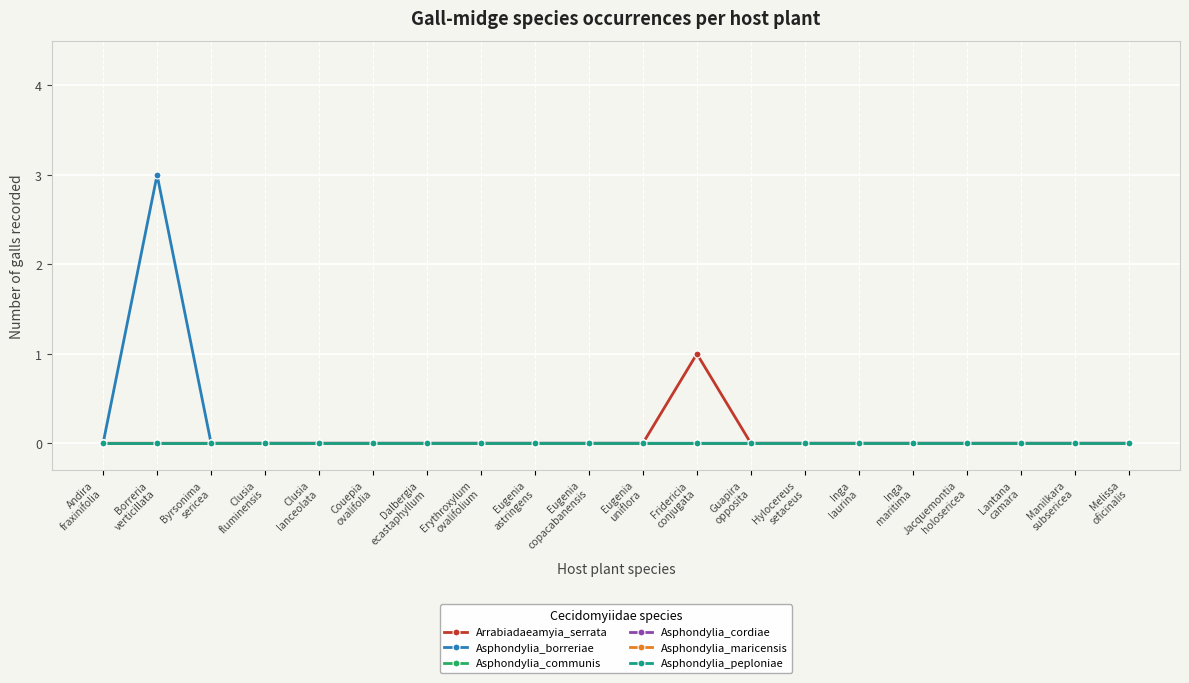

Reading left to right, transcribe all the data shown in this chart.

Arrabiadaeamyia_serrata: 0	0	0	0	0	0	0	0	0	0	0	1	0	0	0	0	0	0	0	0
Asphondylia_borreriae: 0	3	0	0	0	0	0	0	0	0	0	0	0	0	0	0	0	0	0	0
Asphondylia_communis: 0	0	0	0	0	0	0	0	0	0	0	0	0	0	0	0	0	0	0	0
Asphondylia_cordiae: 0	0	0	0	0	0	0	0	0	0	0	0	0	0	0	0	0	0	0	0
Asphondylia_maricensis: 0	0	0	0	0	0	0	0	0	0	0	0	0	0	0	0	0	0	0	0
Asphondylia_peploniae: 0	0	0	0	0	0	0	0	0	0	0	0	0	0	0	0	0	0	0	0